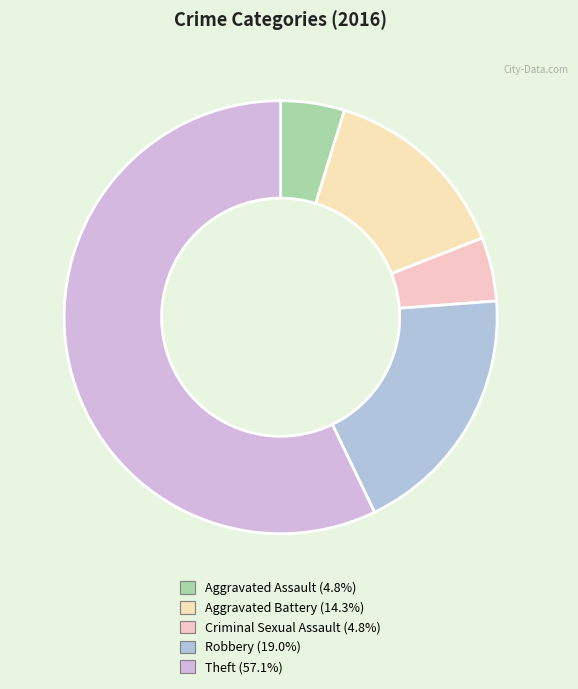

To the nearest percent, what is the difference between the largest and smallest slice percentages?

52%